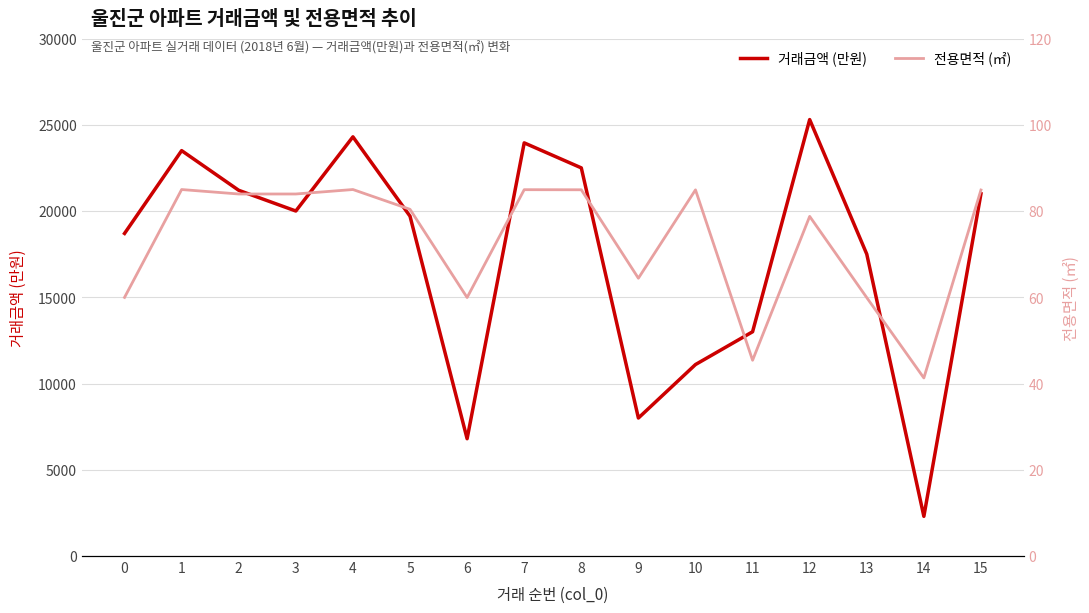

The 거래금액 (만원) series shows 25300.0 at 12. True or false?

True